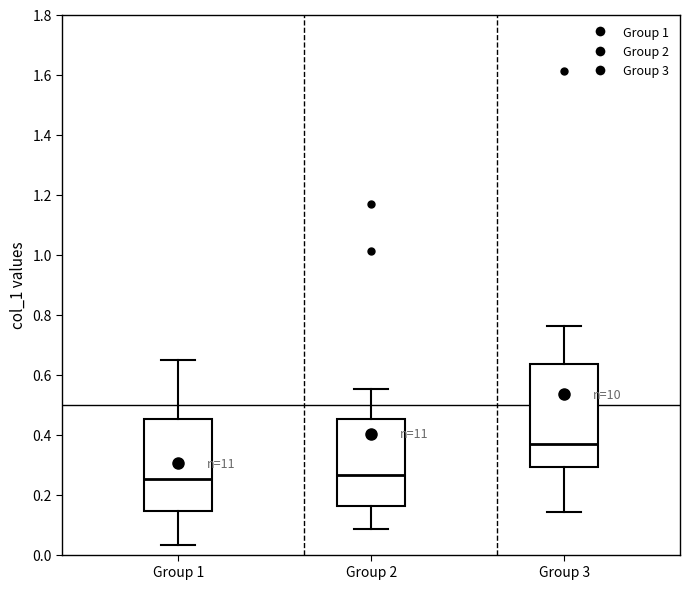

Reading left to right, read every box against the y-axis: the position of its median line, the range the box covers, and the ends of its whiskers. The values are not printed on the chart, so give them approximately, as read against the axis.

Group 1: median 0.26, box 0.14 to 0.46, whiskers 0.04 to 0.64
Group 2: median 0.26, box 0.16 to 0.46, whiskers 0.08 to 0.56
Group 3: median 0.36, box 0.30 to 0.64, whiskers 0.14 to 0.76